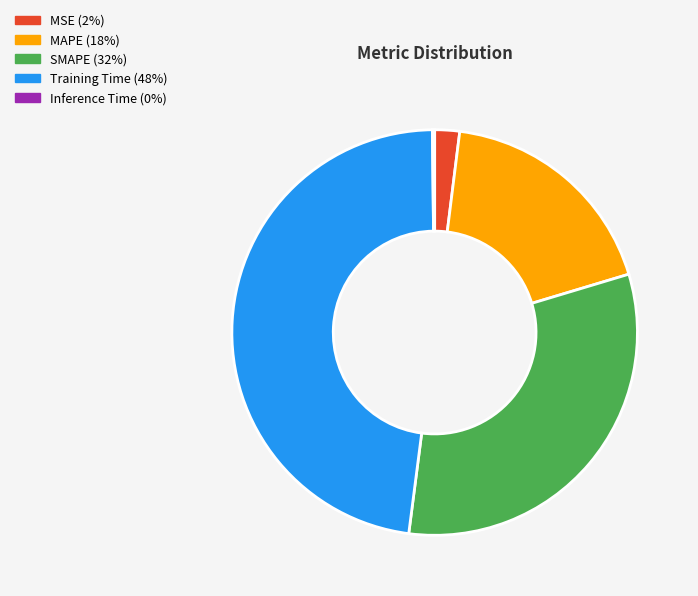

What is the largest slice in the pie chart?

Training Time